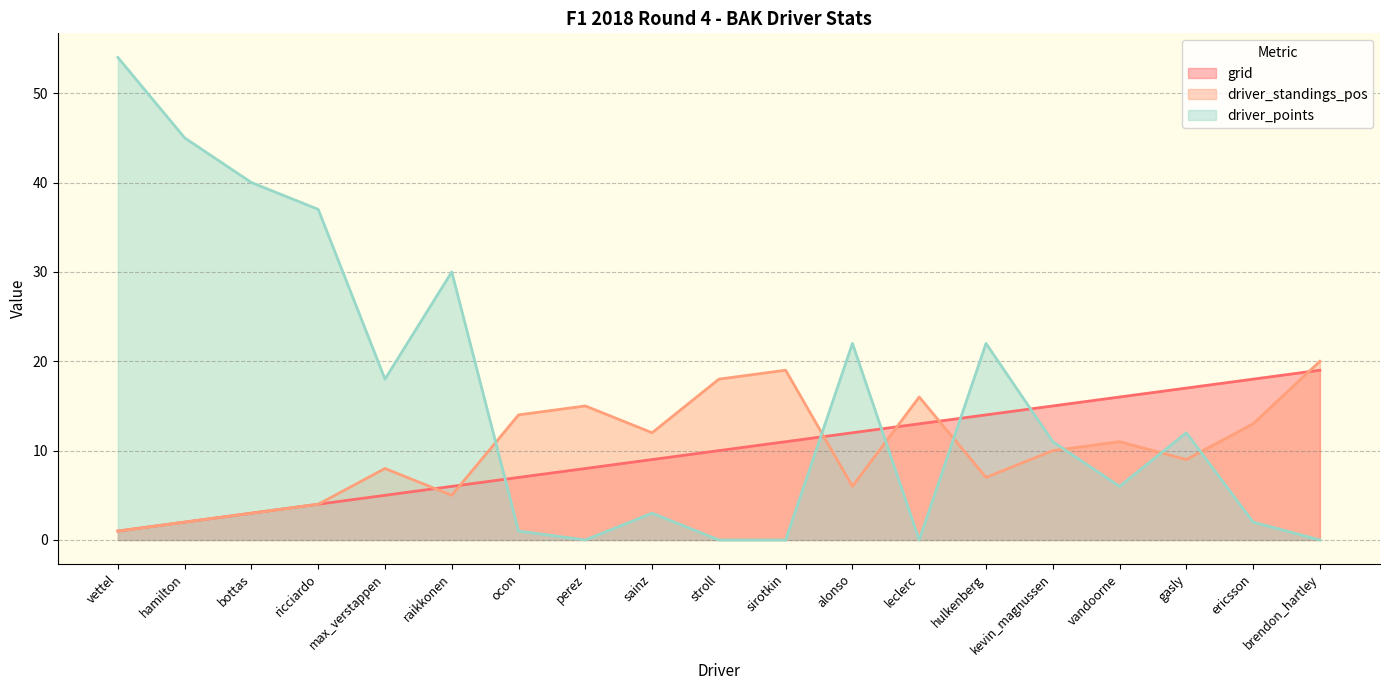

What is the value of the grid point at the 13th from the left?

13